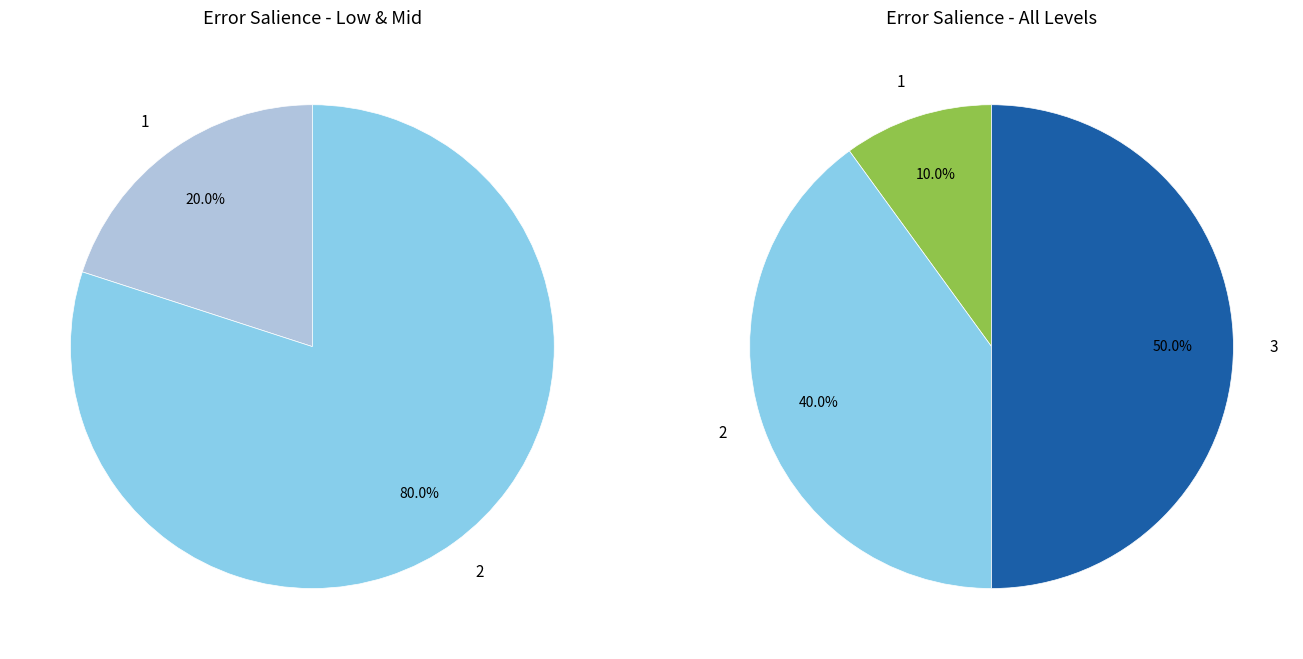

To the nearest percent, what portion does Salience 2 represent?

40%